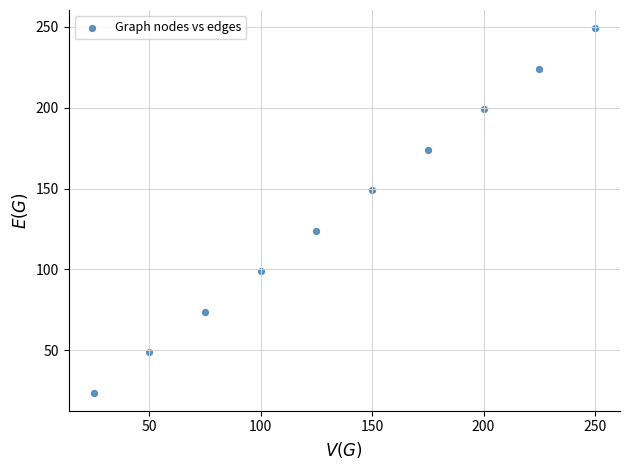

What is the range of Y values (max minus min)?

225